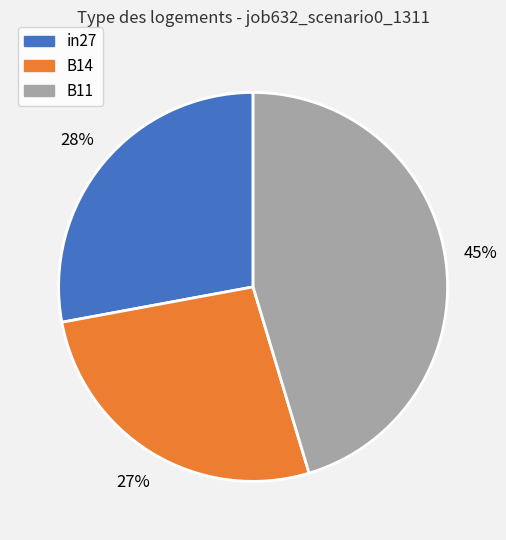

To the nearest percent, what is the combined percentage of in27 and B14?

55%